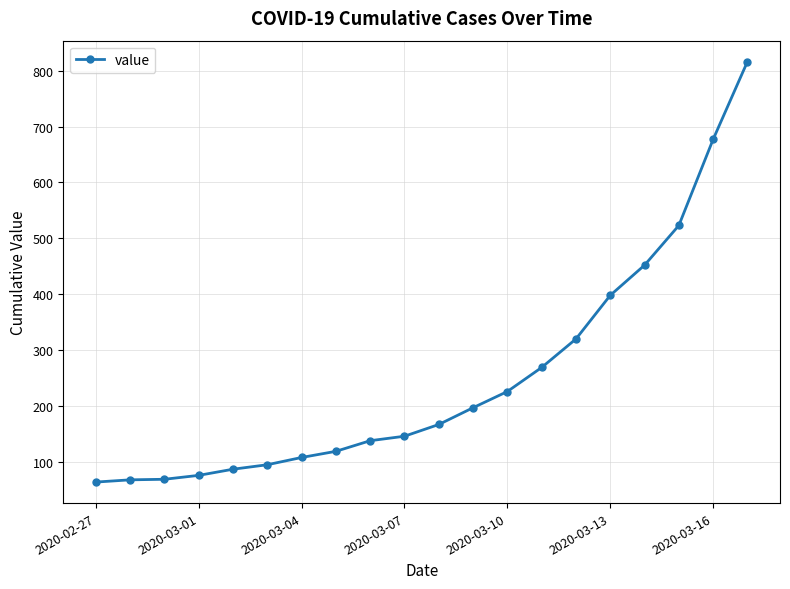

What is the sum of all values?

5015